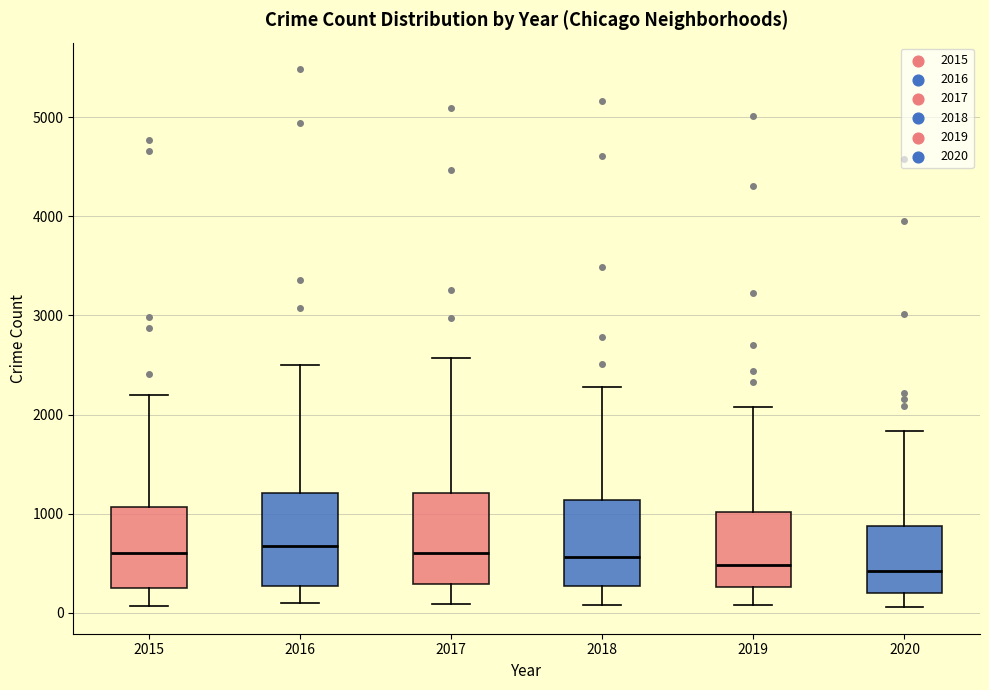

Reading left to right, read every box against the y-axis: the position of its median line, the range the box covers, and the ends of its whiskers. The values are not printed on the chart, so give them approximately, as read against the axis.

2015: median 600, box 300 to 1100, whiskers 100 to 2200
2016: median 700, box 300 to 1200, whiskers 100 to 2500
2017: median 600, box 300 to 1200, whiskers 100 to 2600
2018: median 600, box 300 to 1100, whiskers 100 to 2300
2019: median 500, box 300 to 1000, whiskers 100 to 2100
2020: median 400, box 200 to 900, whiskers 100 to 1800